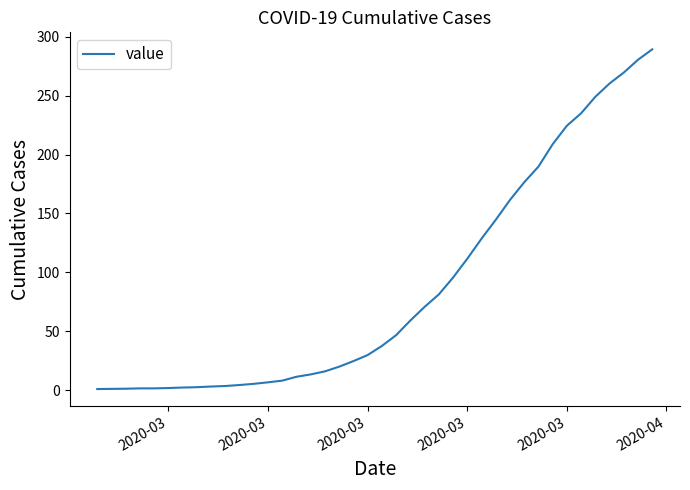

What is the greatest value displayed?

289.3